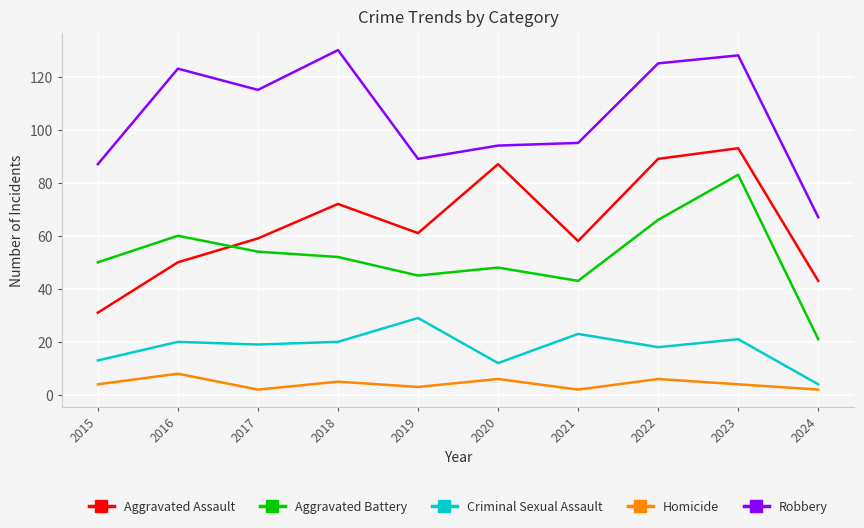

The value of Aggravated Battery at 2015 is 50. True or false?

True